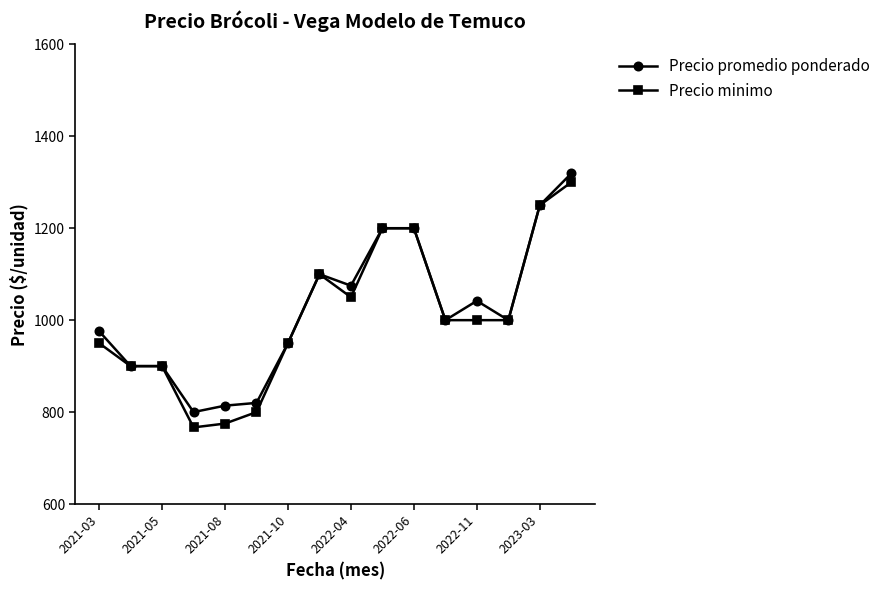

Which series has the largest range (max minus min)?

Precio minimo